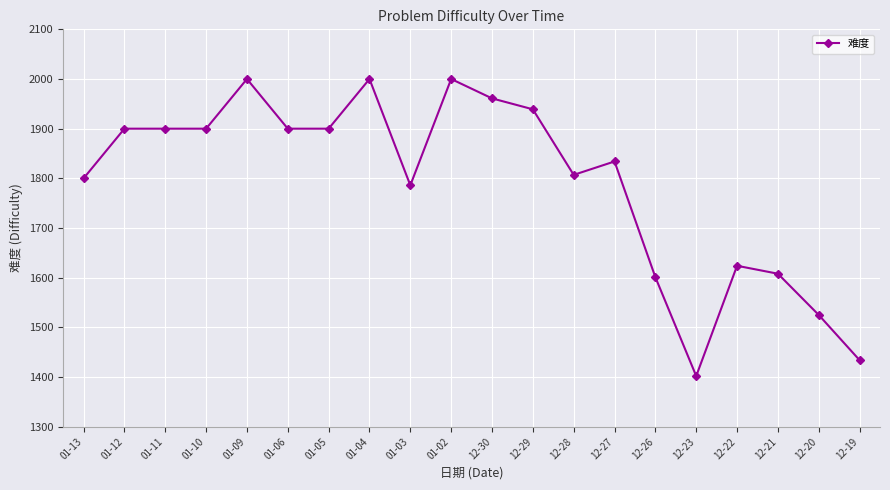

What is the ratio of the value at 12-23 to the value at 12-22?

0.9